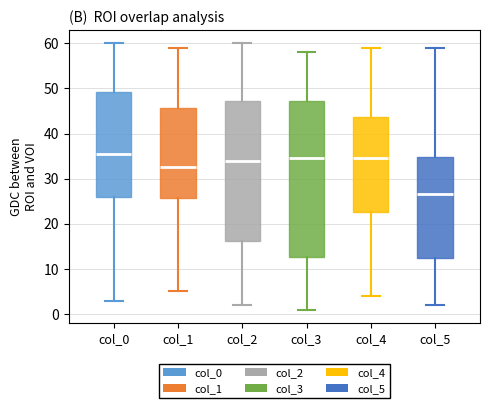

Where does the upper whisker of the box for col_5 end on the y-axis? The values are not printed on the chart, so give them approximately, as read against the axis.

59